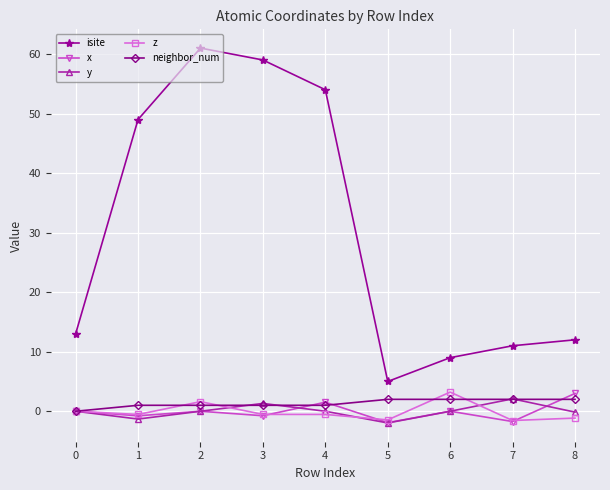

Is it true that x equals -0.8 at 3?

True